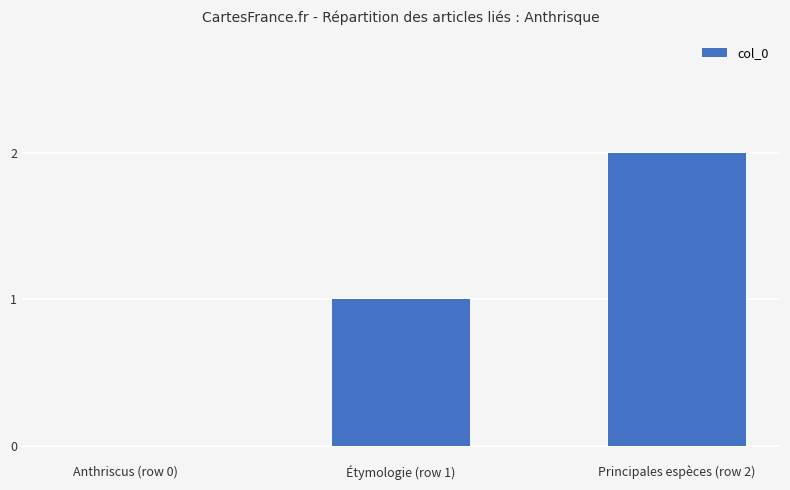

What is the greatest value displayed?

2